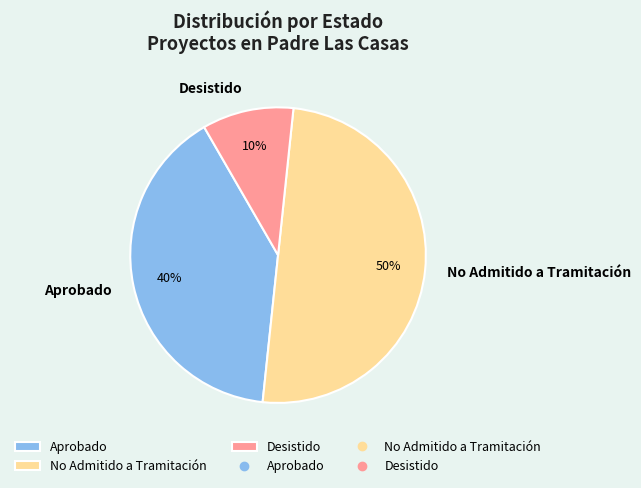

Does Desistido represent more than half of the total?

No